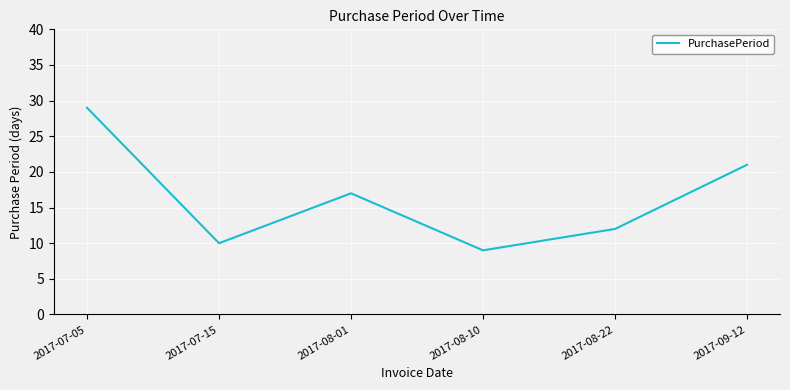

How many values are below 17?

3